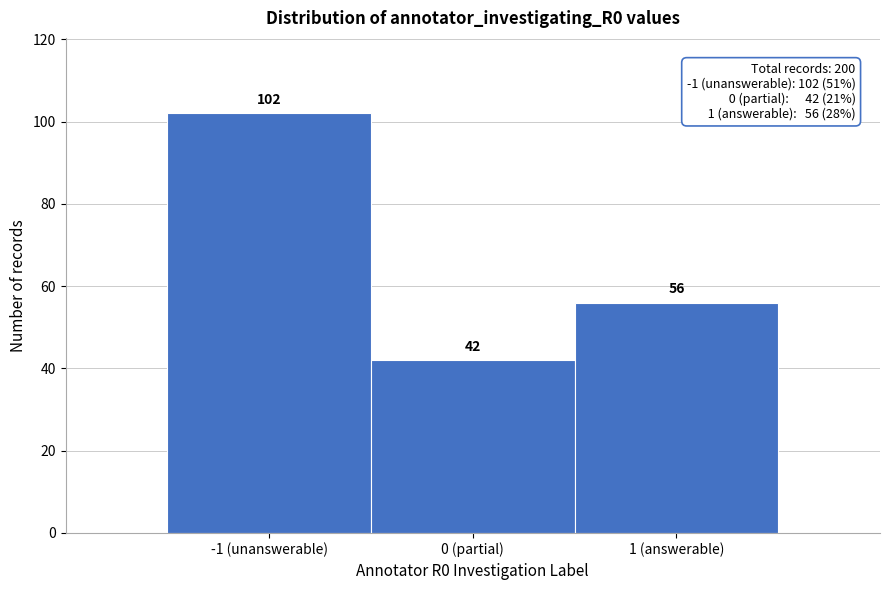

Reading left to right, what are all the values shown in this chart?

102	42	56